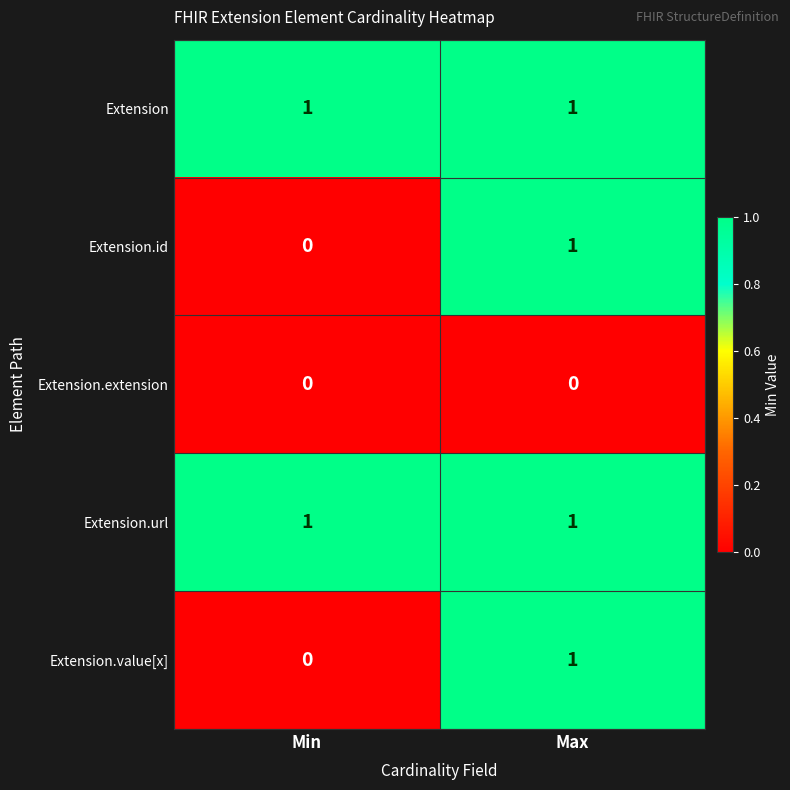

How many positive values does the Extension.id series have?

1